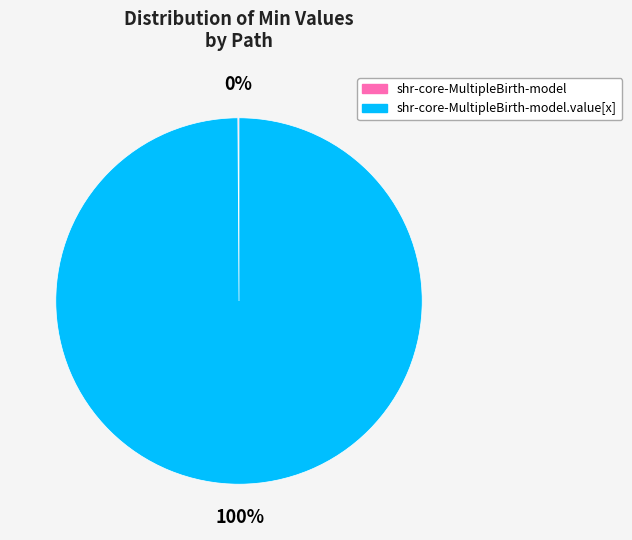

To the nearest percent, what is the average slice percentage?

50%